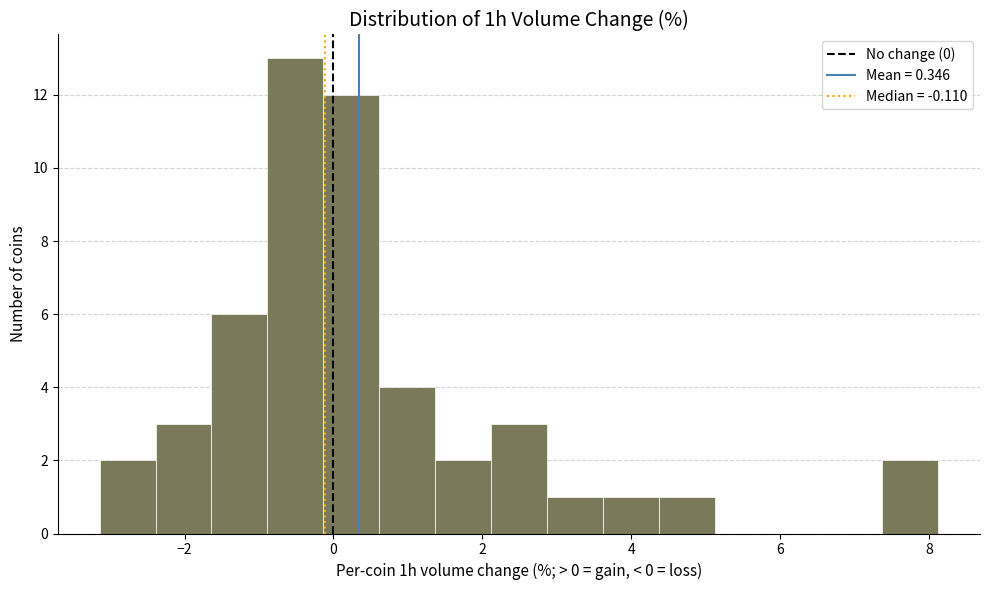

Read against the x-axis, roughly where is the centre of the tallest bar?

-0.6